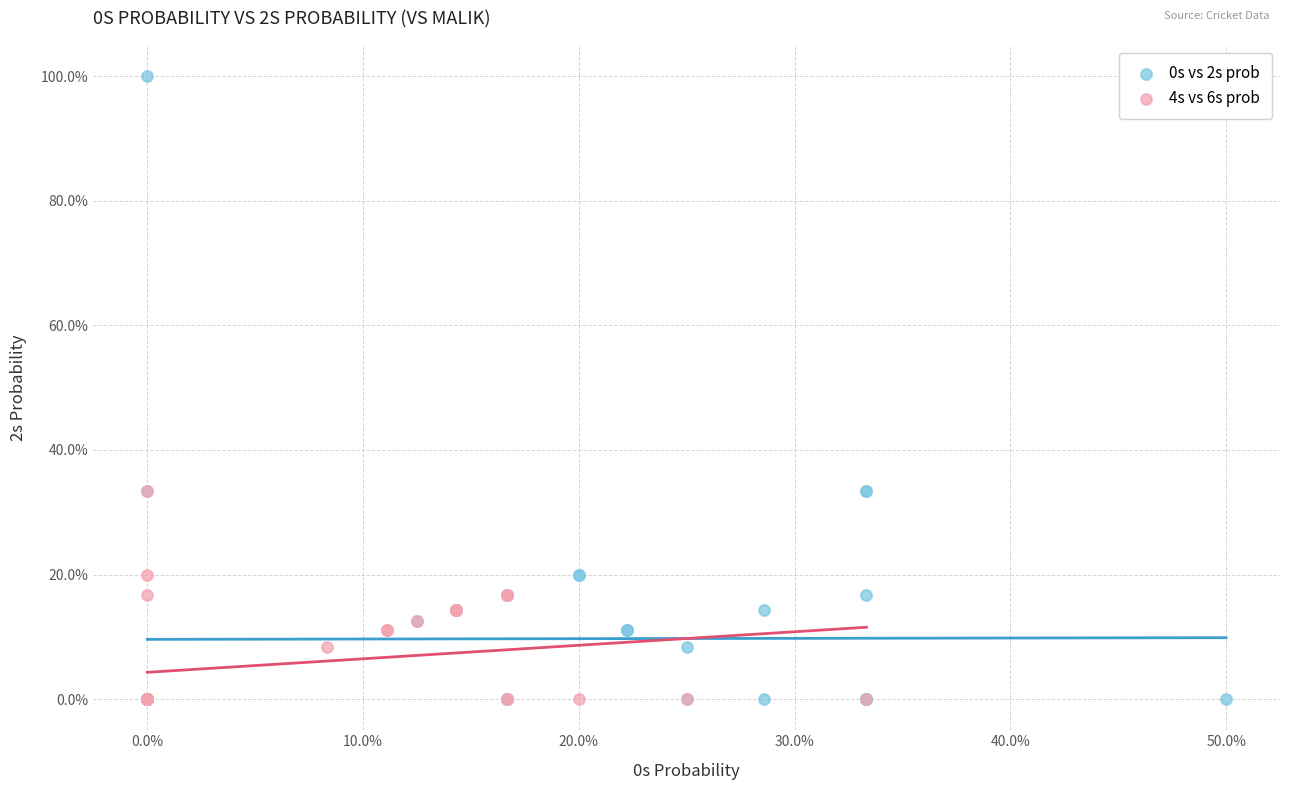

Which series reaches the maximum Y coordinate?

0s vs 2s prob